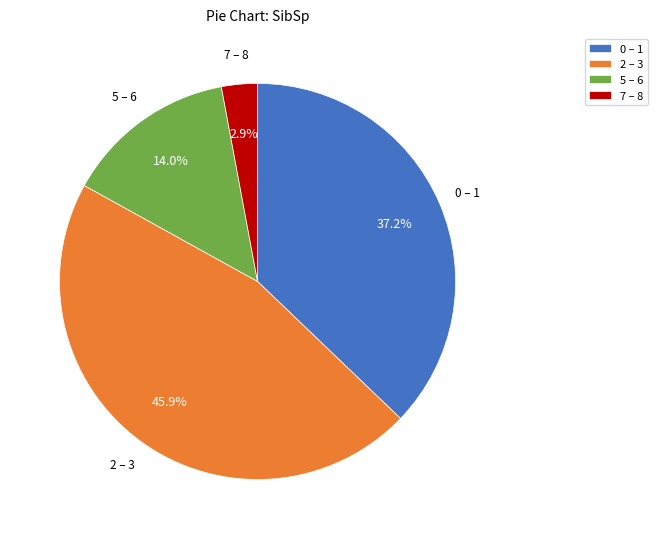

Which has a higher value, 0 – 1 or 5 – 6?

0 – 1